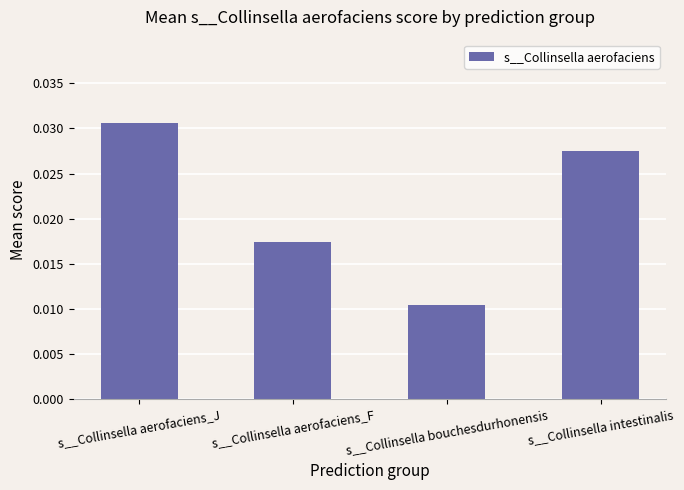

Which has a higher value, s__Collinsella aerofaciens_J or s__Collinsella intestinalis?

s__Collinsella aerofaciens_J